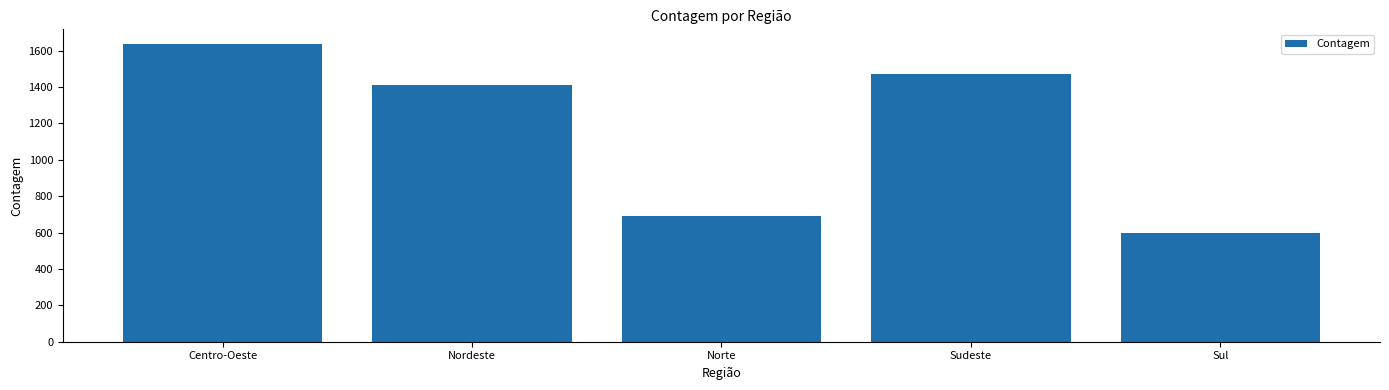

Is it true that the value at Centro-Oeste is 1636?

True